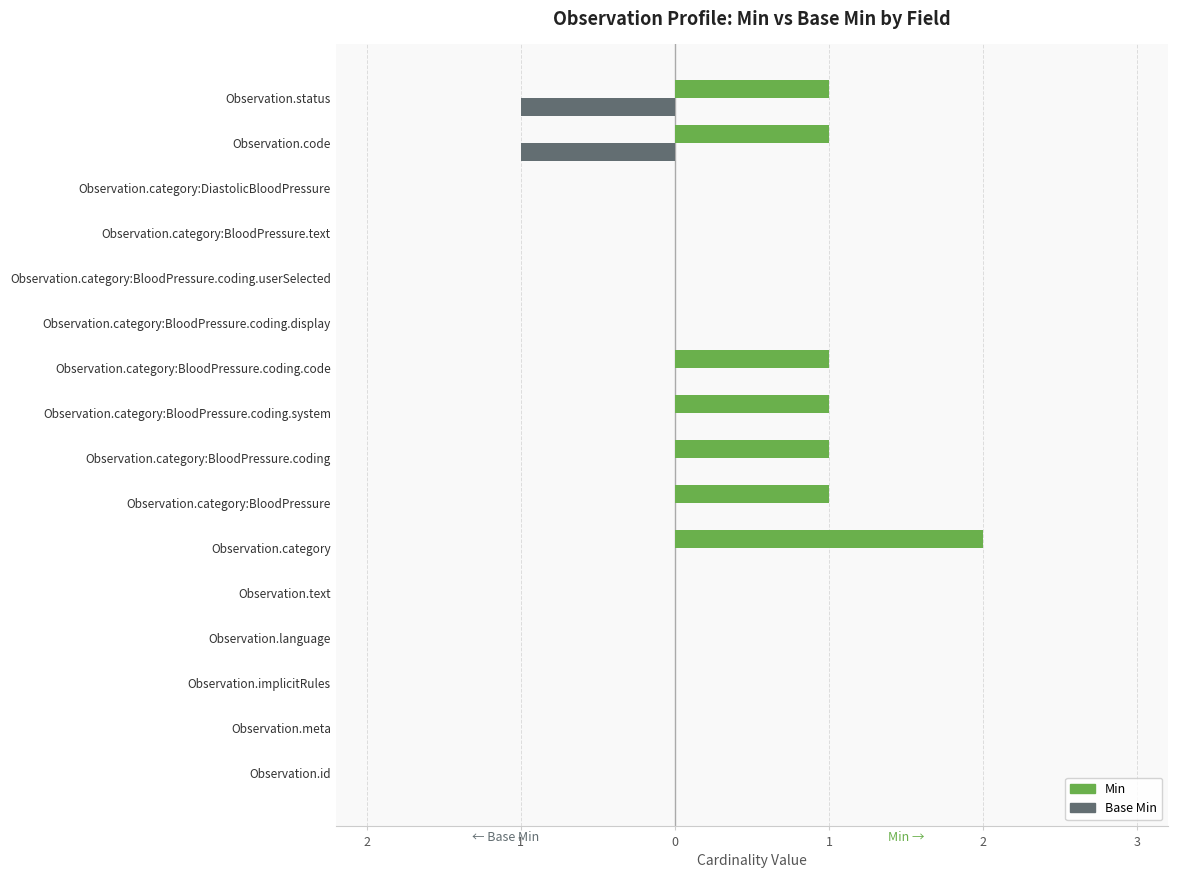

What are all the series names shown in the legend?

Min, Base Min